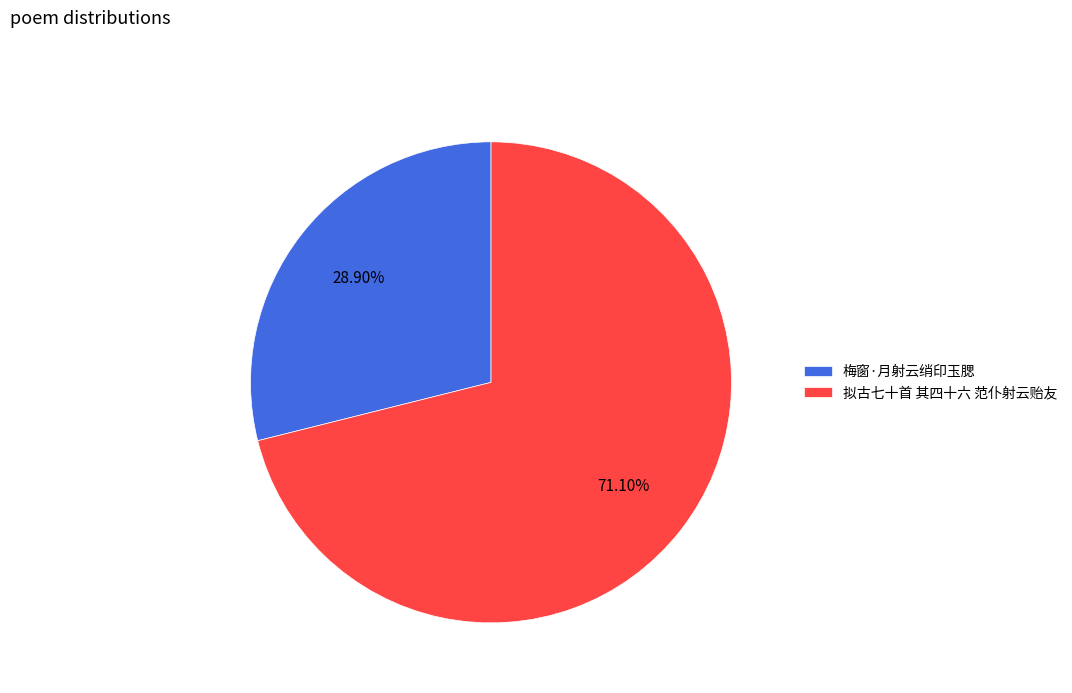

The 拟古七十首 其四十六 范仆射云贻友 slice represents 71% of the pie. True or false?

True